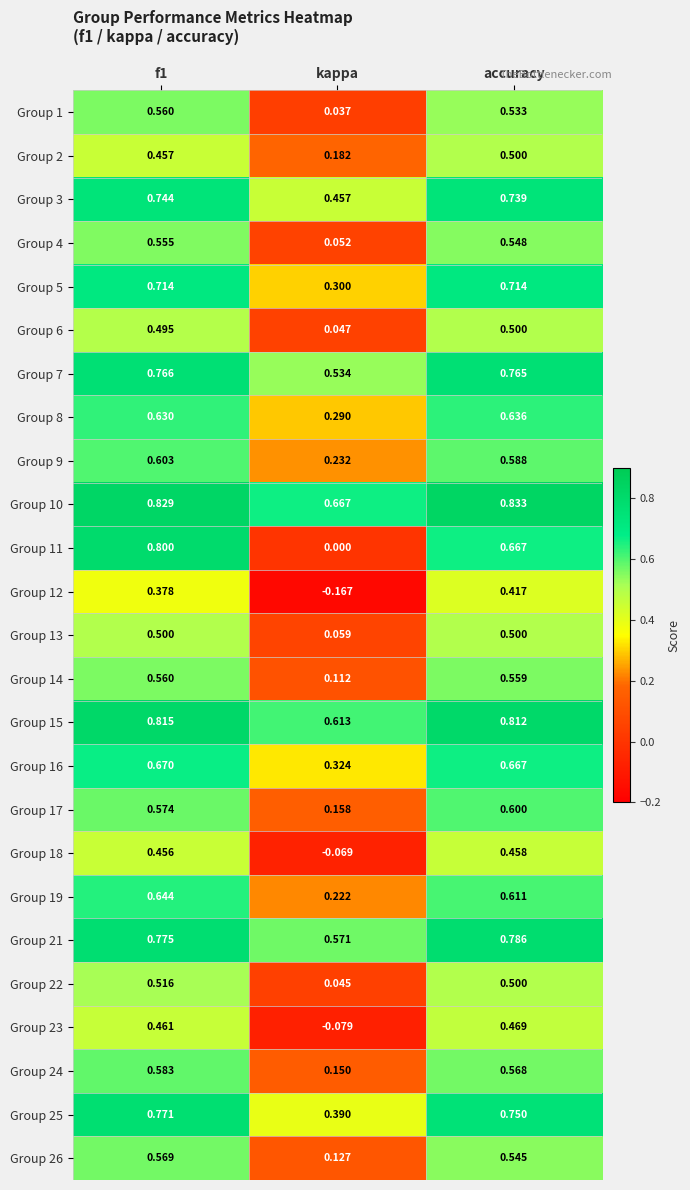

At which label does Group 10 reach its minimum?

kappa